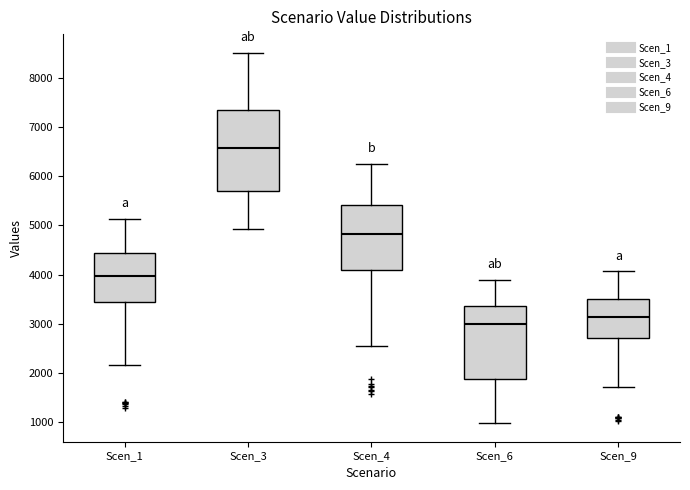

Where does the median line of the box for Scen_9 sit on the y-axis? The values are not printed on the chart, so give them approximately, as read against the axis.

3100